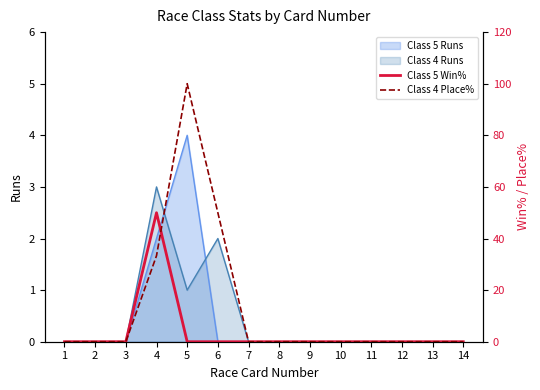

The value of Class 5 Win% at 3 is 0.0. True or false?

True